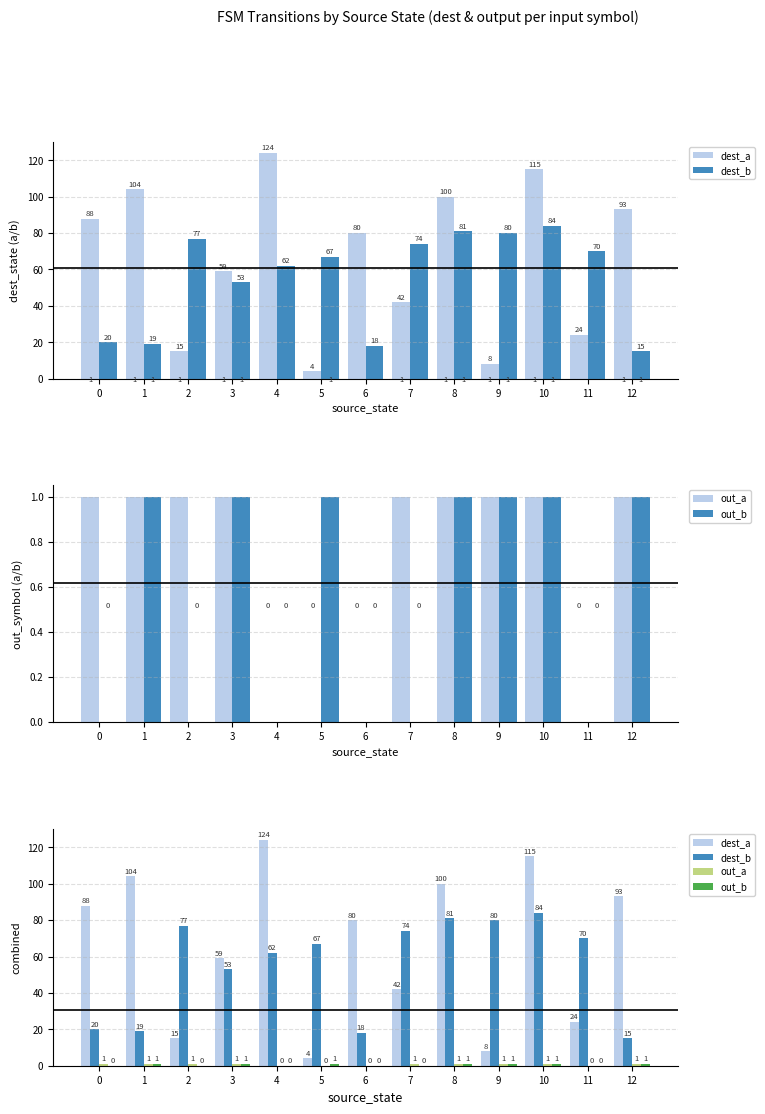

At 1, list the series in order from smallest to largest.

out_a, out_b, dest_b, dest_a